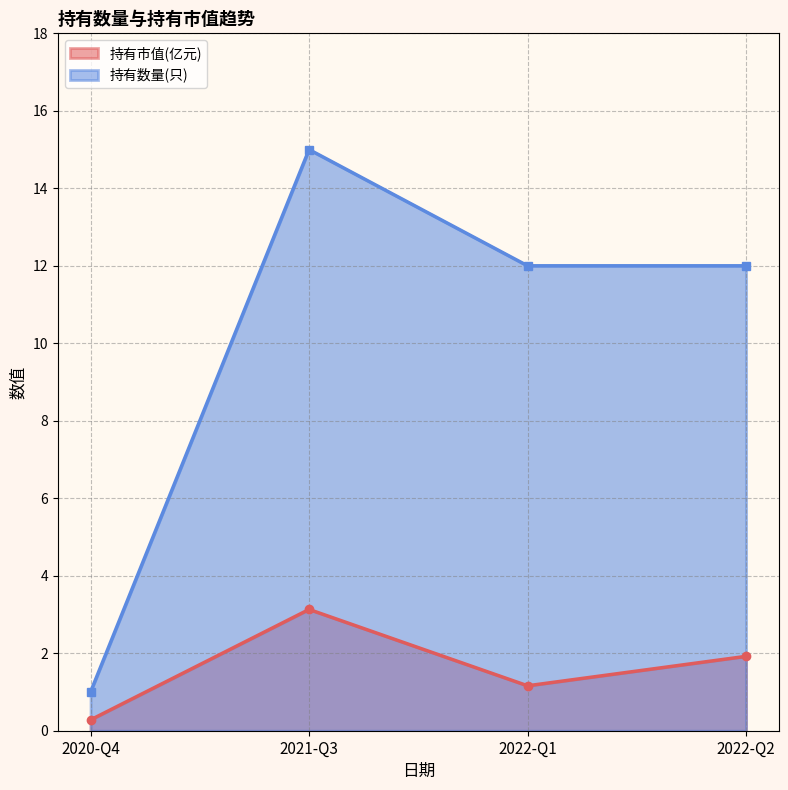

What is the difference between the second highest and second lowest values in the 持有市值(亿元) series?

0.8